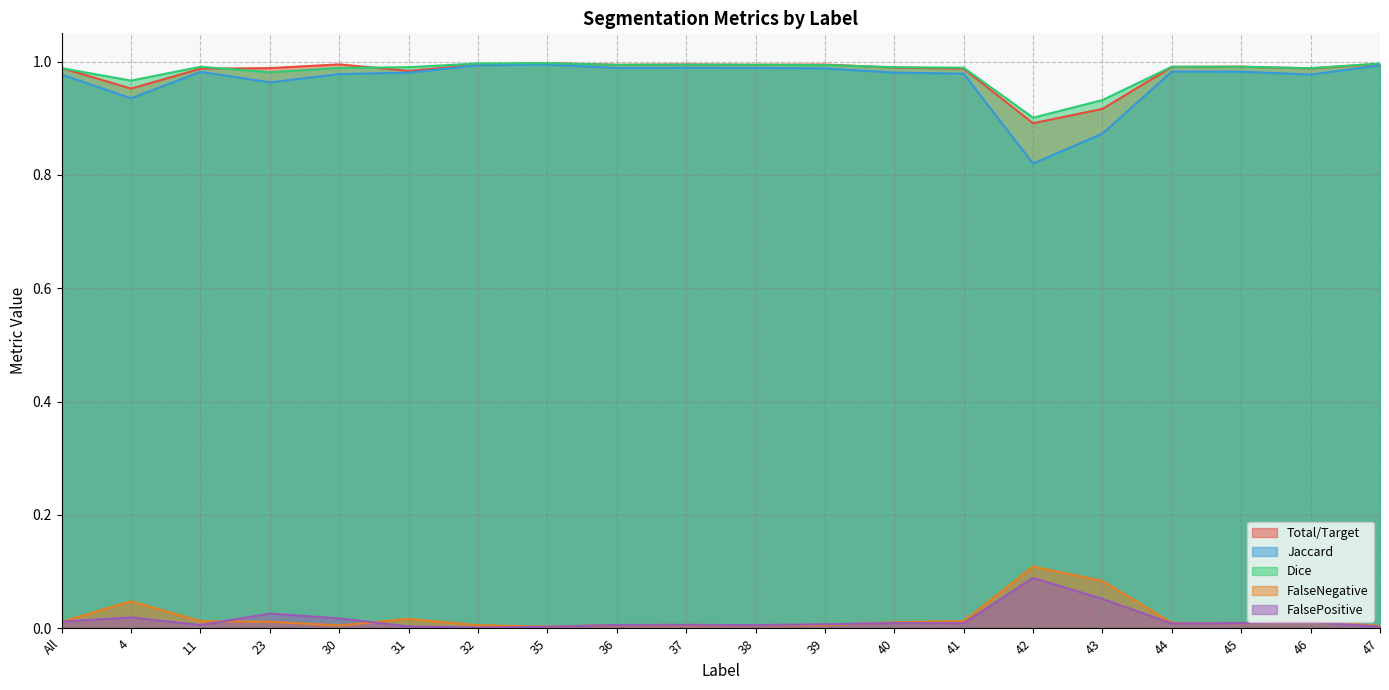

True or false: Dice has a value of 1.0 at 23.

True